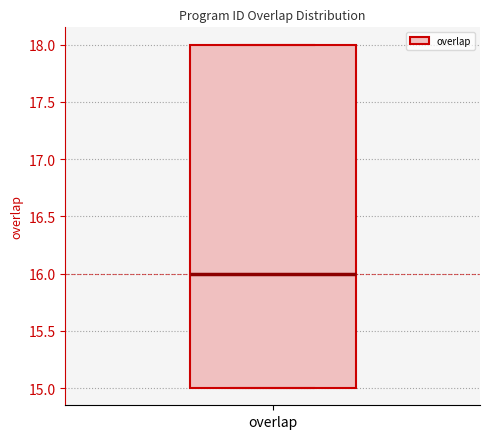

Transcribe this box plot: give where the median line is, the range the box spans, and where the two whiskers end, as read against the y-axis. The values are not printed on the chart, so give them approximately, as read against the axis.

median 16, box 15 to 18, whiskers 15 to 18